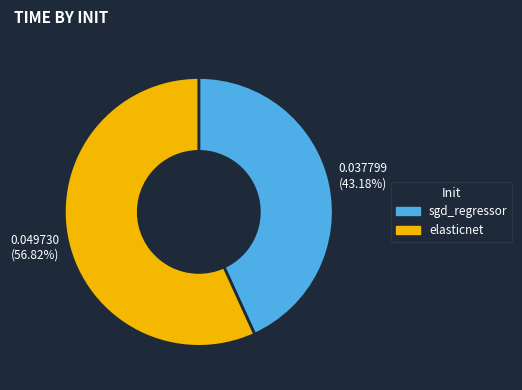

To the nearest percent, what is the difference between the elasticnet and sgd_regressor slice percentages?

14%